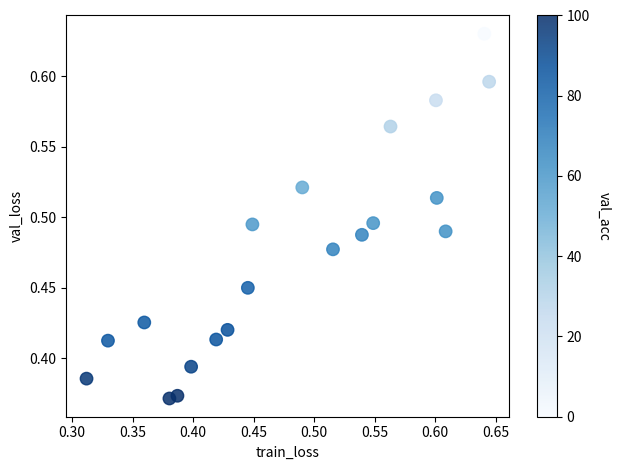

What is the range of Y values (max minus min)?

0.3